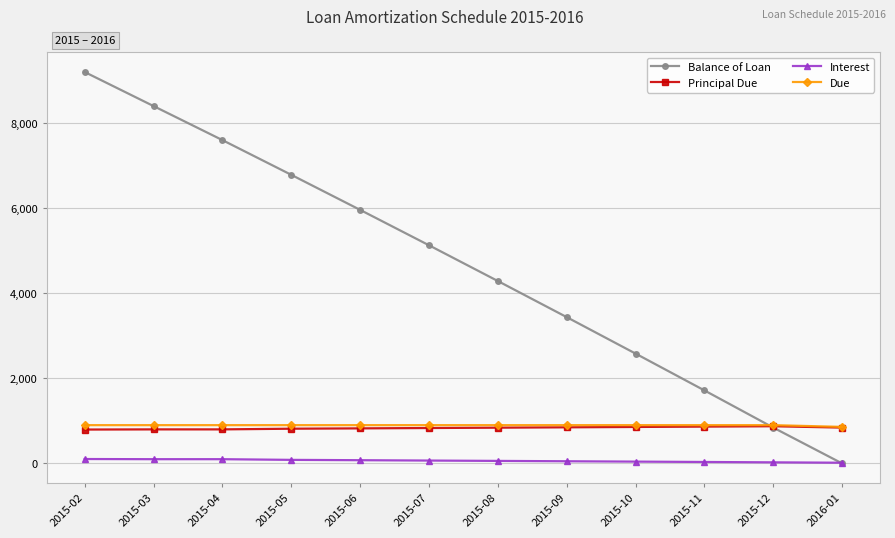

What is the total value across all series at 2015-11?

3517.0